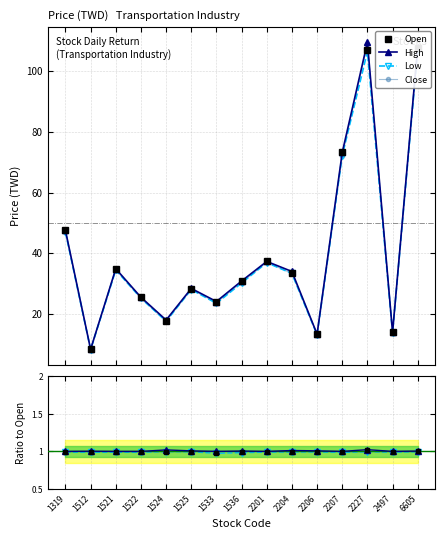

What is the maximum value for High?

109.5